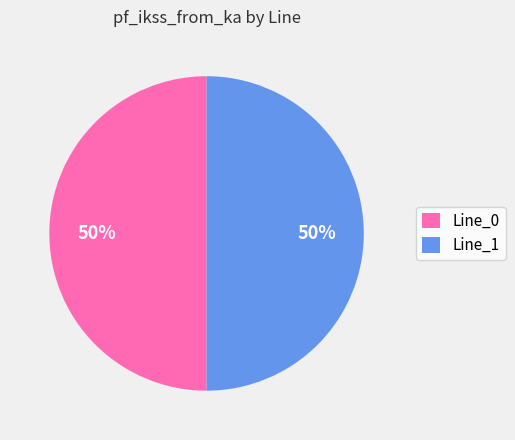

The Line_1 slice represents 50% of the pie. True or false?

True